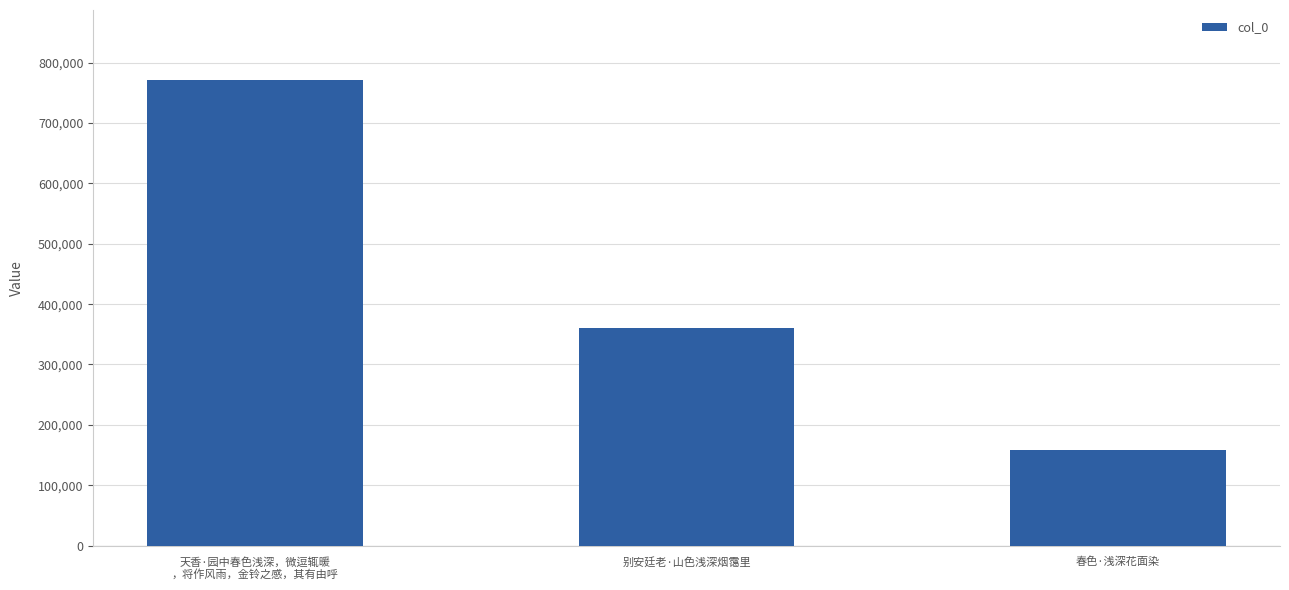

Rank the categories by value from highest to lowest.

天香·园中春色浅深，微逗辄暖
，将作风雨，金铃之感，其有由呼, 别安廷老·山色浅深烟霭里, 春色·浅深花面染